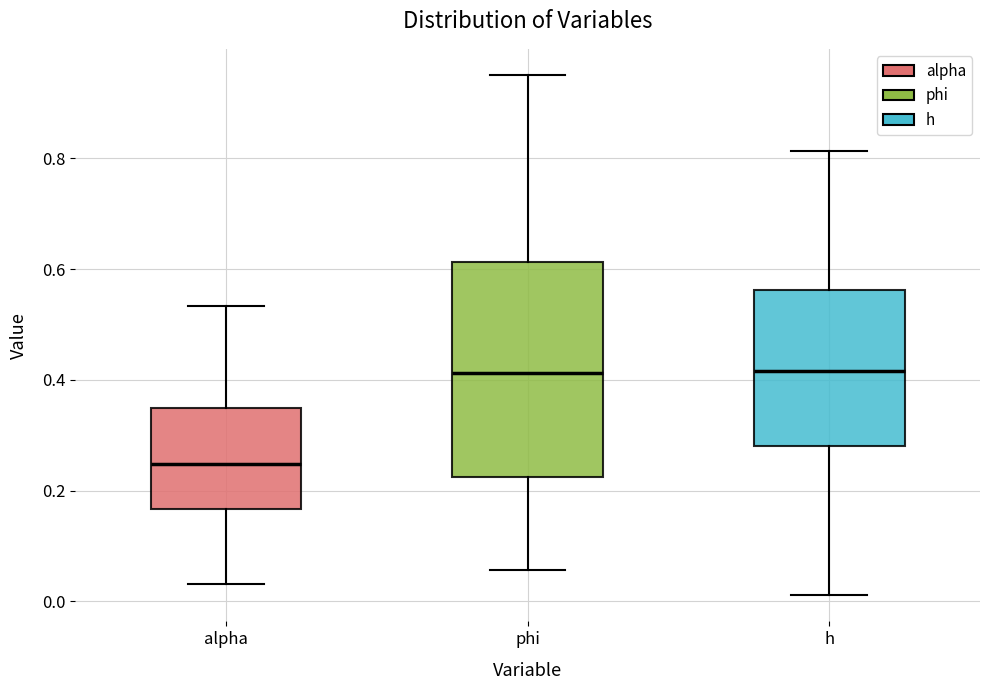

Reading left to right, transcribe this box plot: for each box, give where its median line is, the range the box spans, and where its two whiskers end, as read against the y-axis. The values are not printed on the chart, so give them approximately, as read against the axis.

alpha: median 0.24, box 0.16 to 0.34, whiskers 0.04 to 0.54
phi: median 0.42, box 0.22 to 0.62, whiskers 0.06 to 0.96
h: median 0.42, box 0.28 to 0.56, whiskers 0.02 to 0.82